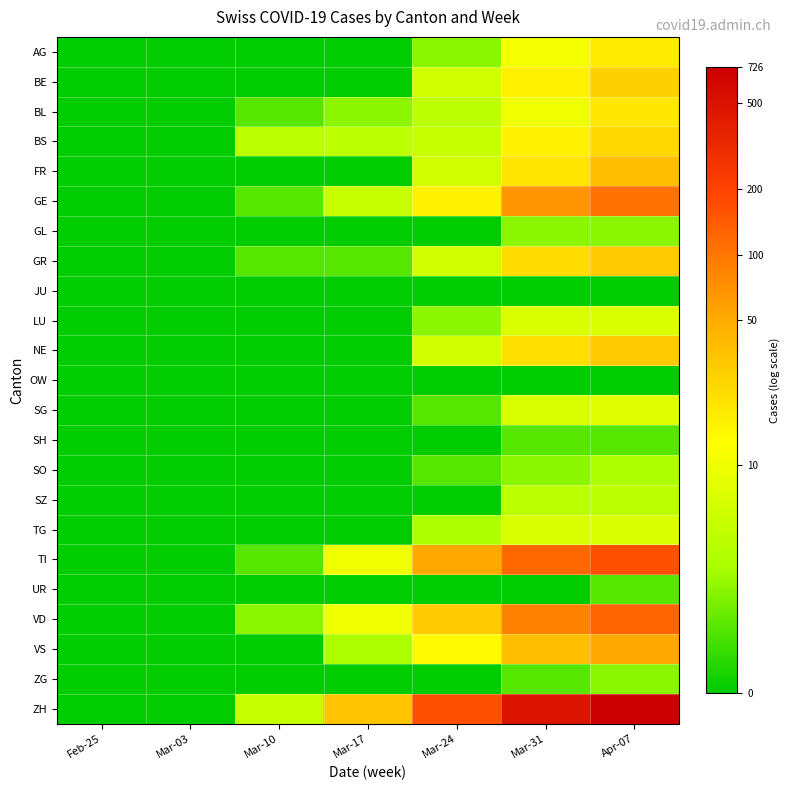

Between Mar-03 and Mar-10, which series saw the biggest shift?

ZH